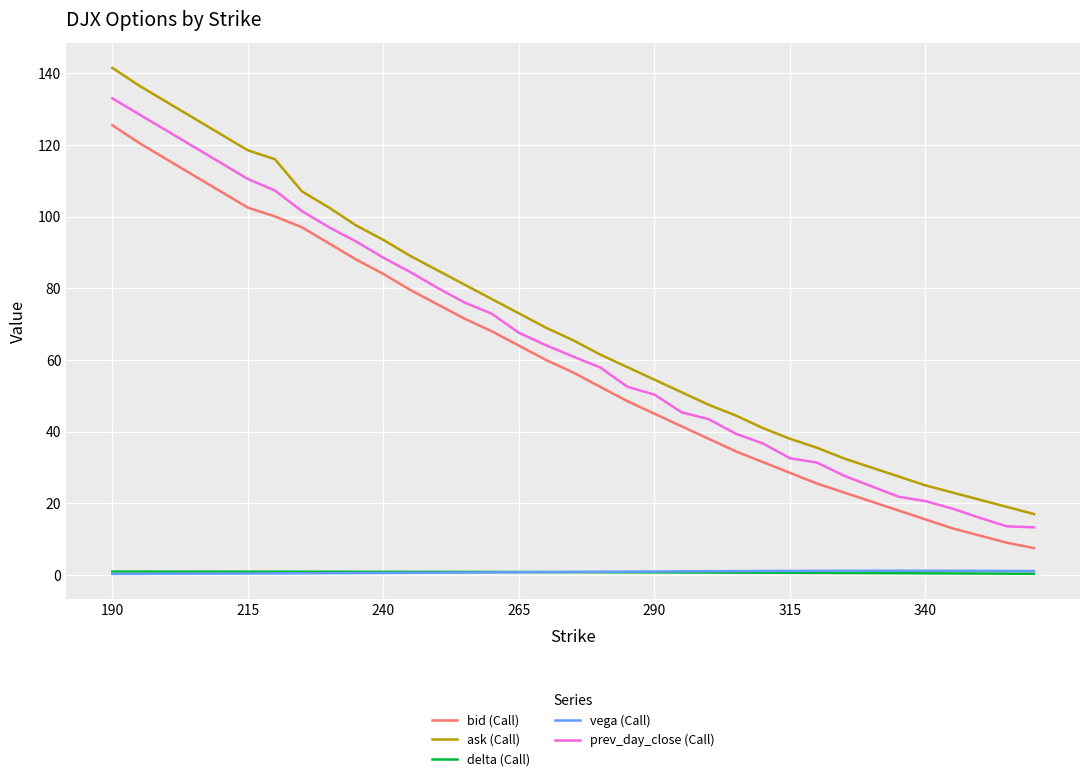

Which series has the widest spread of values?

ask (Call)